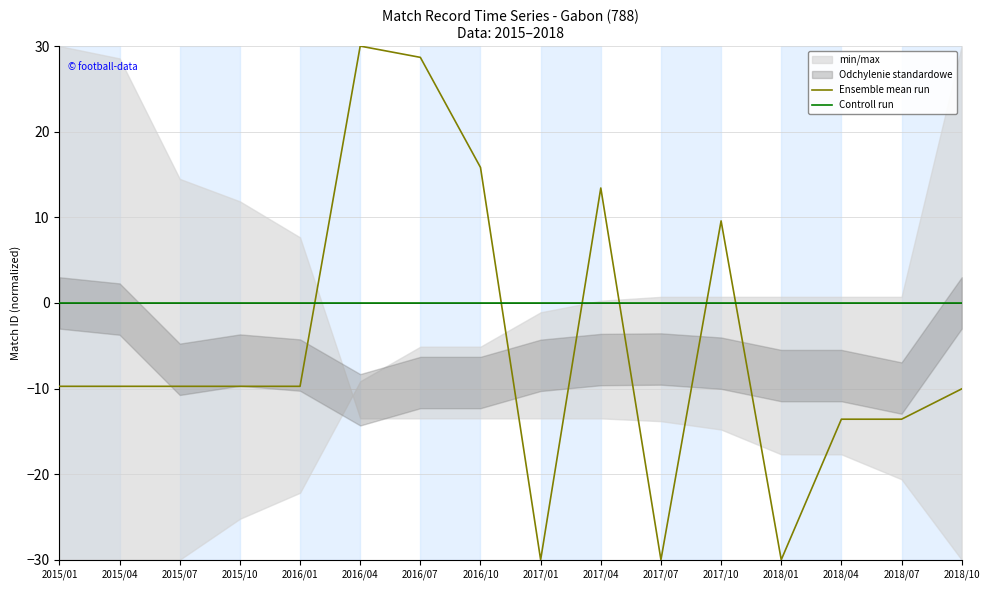

True or false: Ensemble mean run has a value of 46.4 at 2016/04.

False